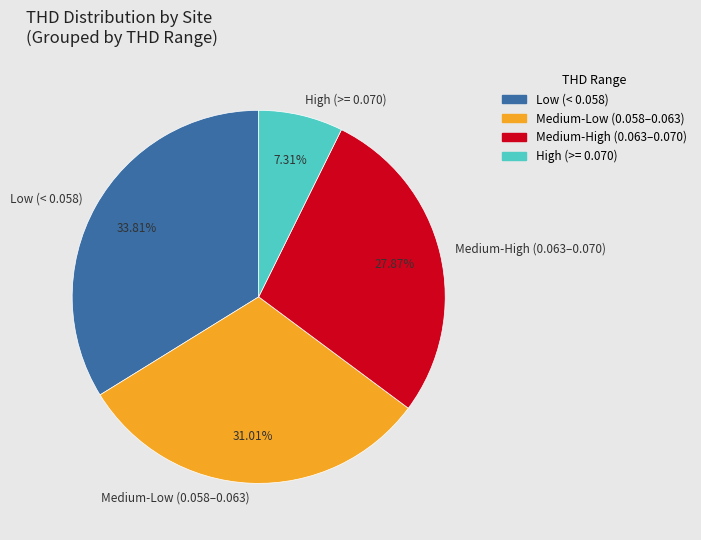

Approximately how many times larger is the value at High (>= 0.070) compared to Medium-High (0.063–0.070)?

0.3